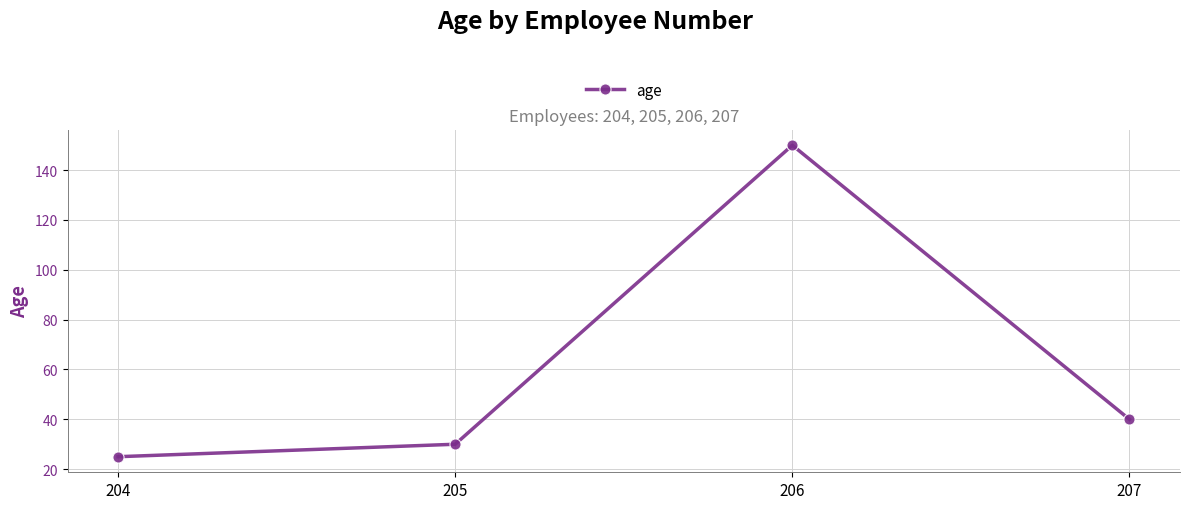

What is the change in value from 205 to 207?

+10